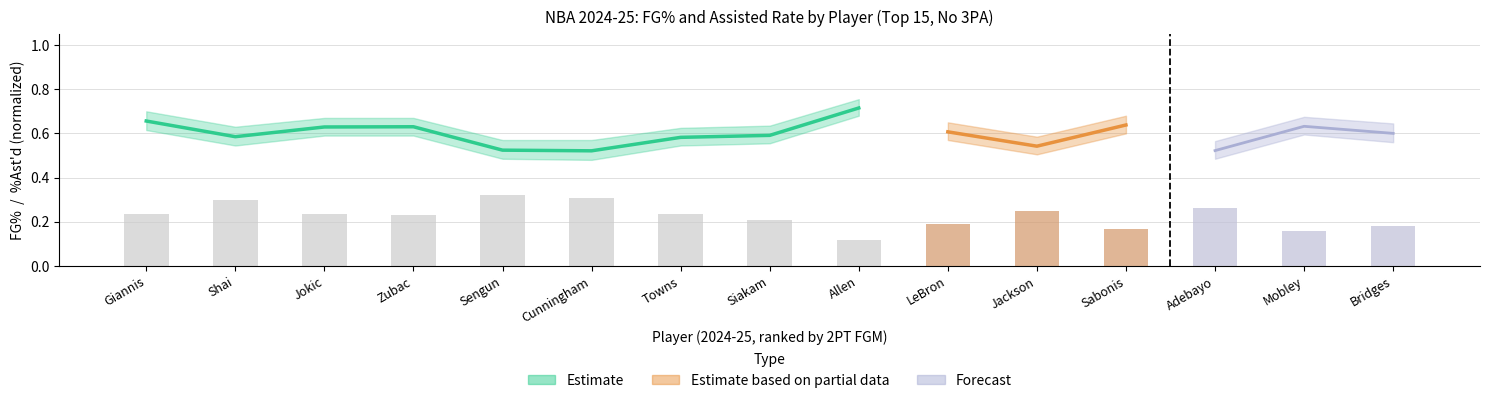

Are the bars horizontal?

No